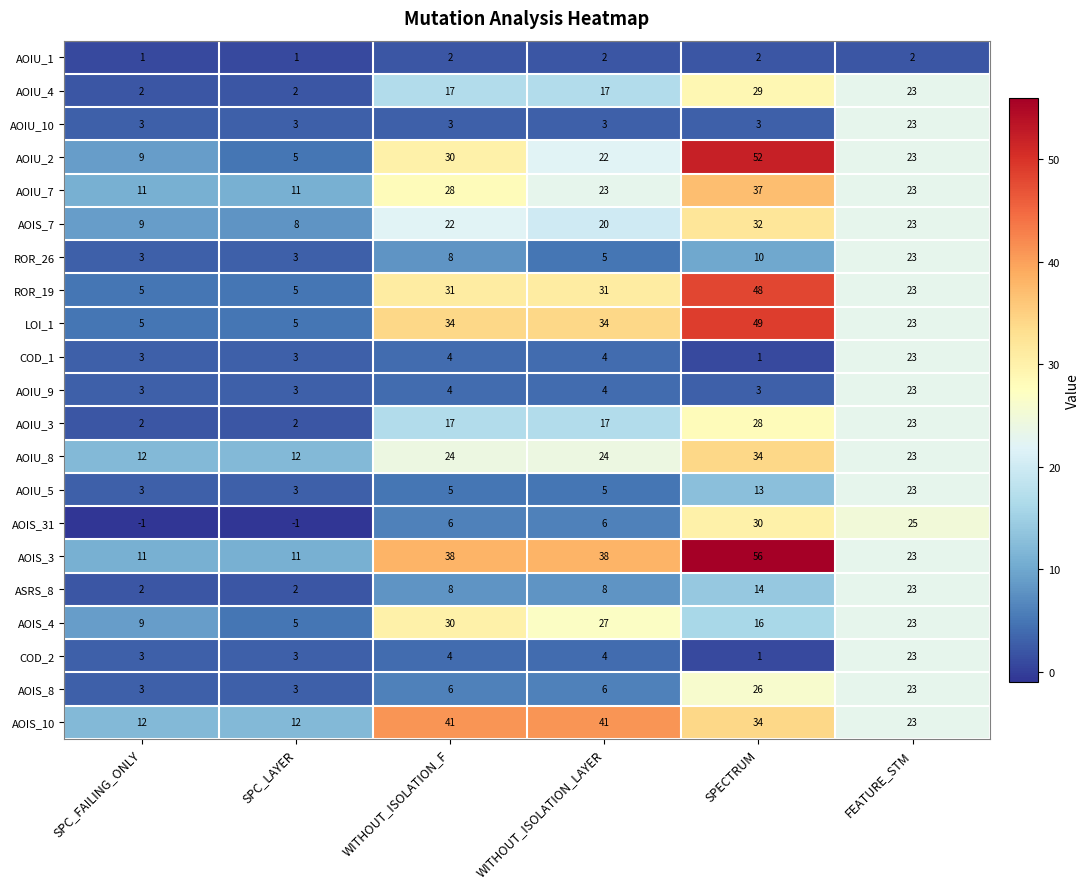

At how many categories does at least one series exceed 19?

4